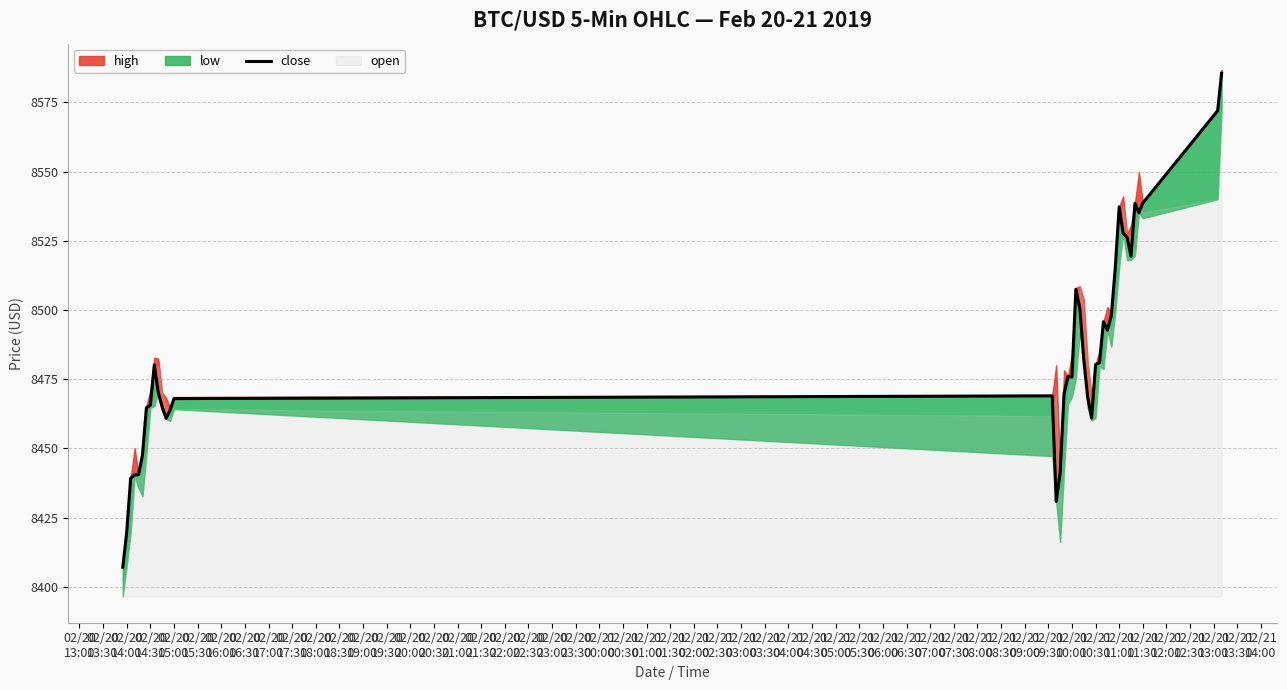

How many lines are shown in the chart?

1